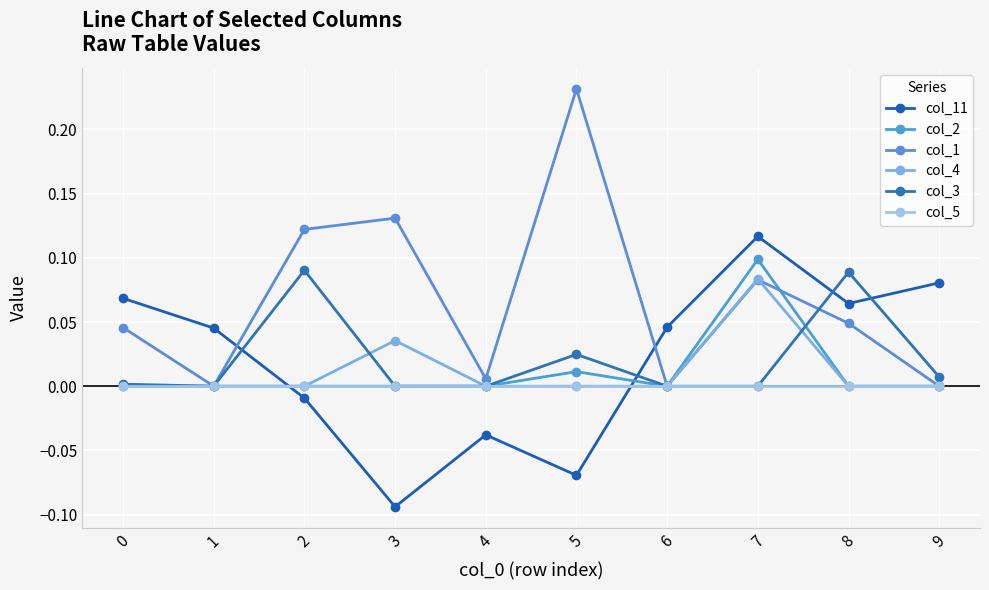

What is the highest value of the col_11 series?

0.1